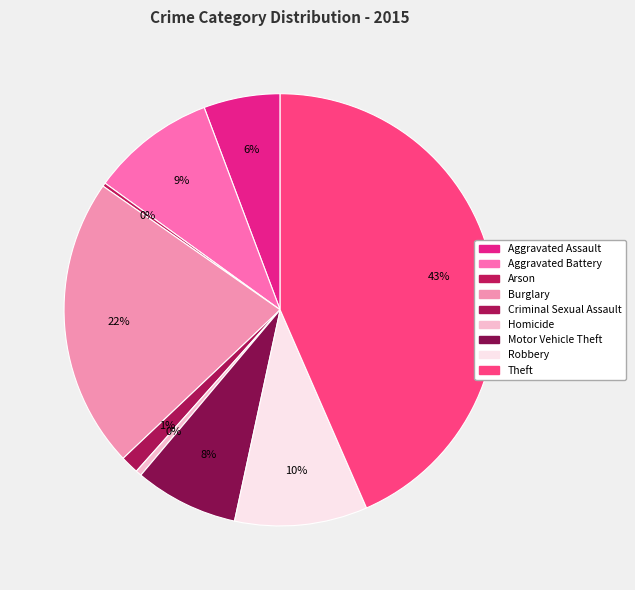

Is Theft the majority of the pie?

No